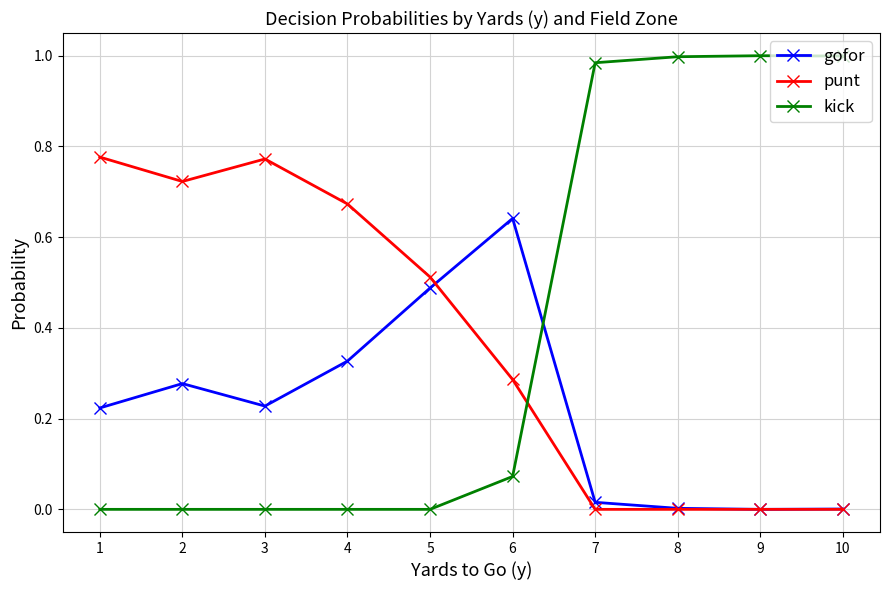

Which series has the widest spread of values?

kick